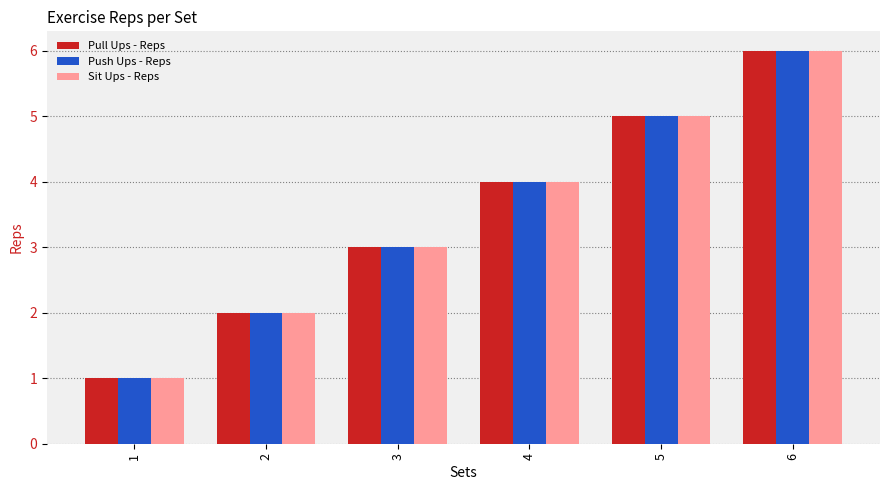

What are all the series names shown in the legend?

Pull Ups - Reps, Push Ups - Reps, Sit Ups - Reps